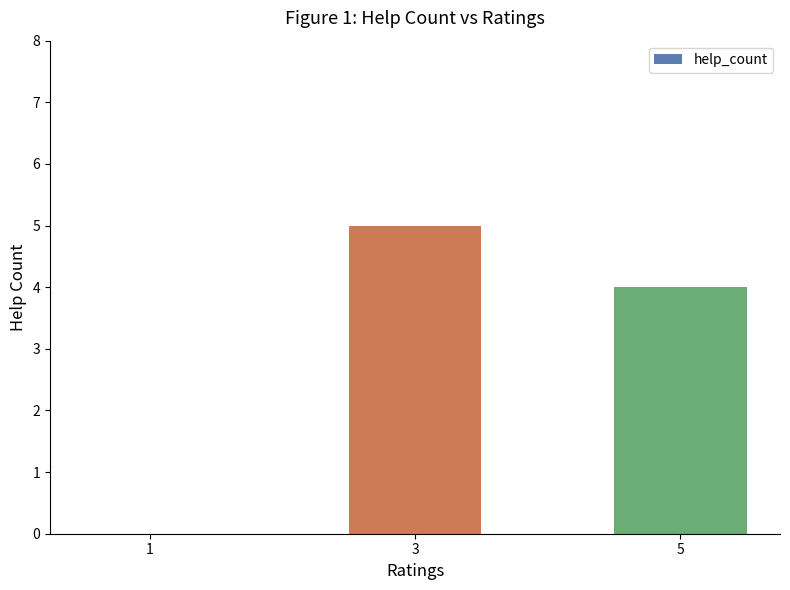

What is the change in value from 3 to 5?

-1